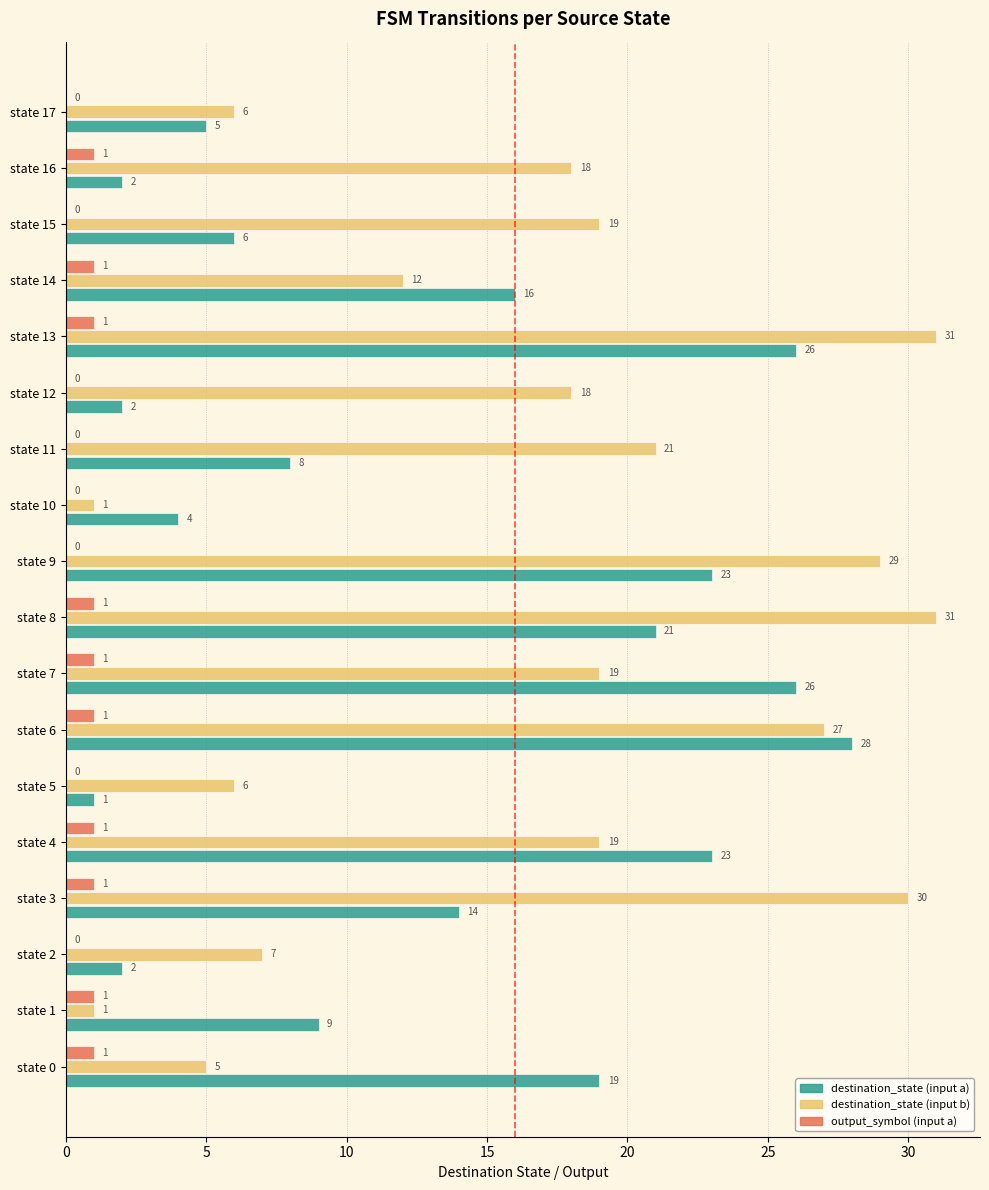

The destination_state (input b) series shows 9 at state 16. True or false?

False